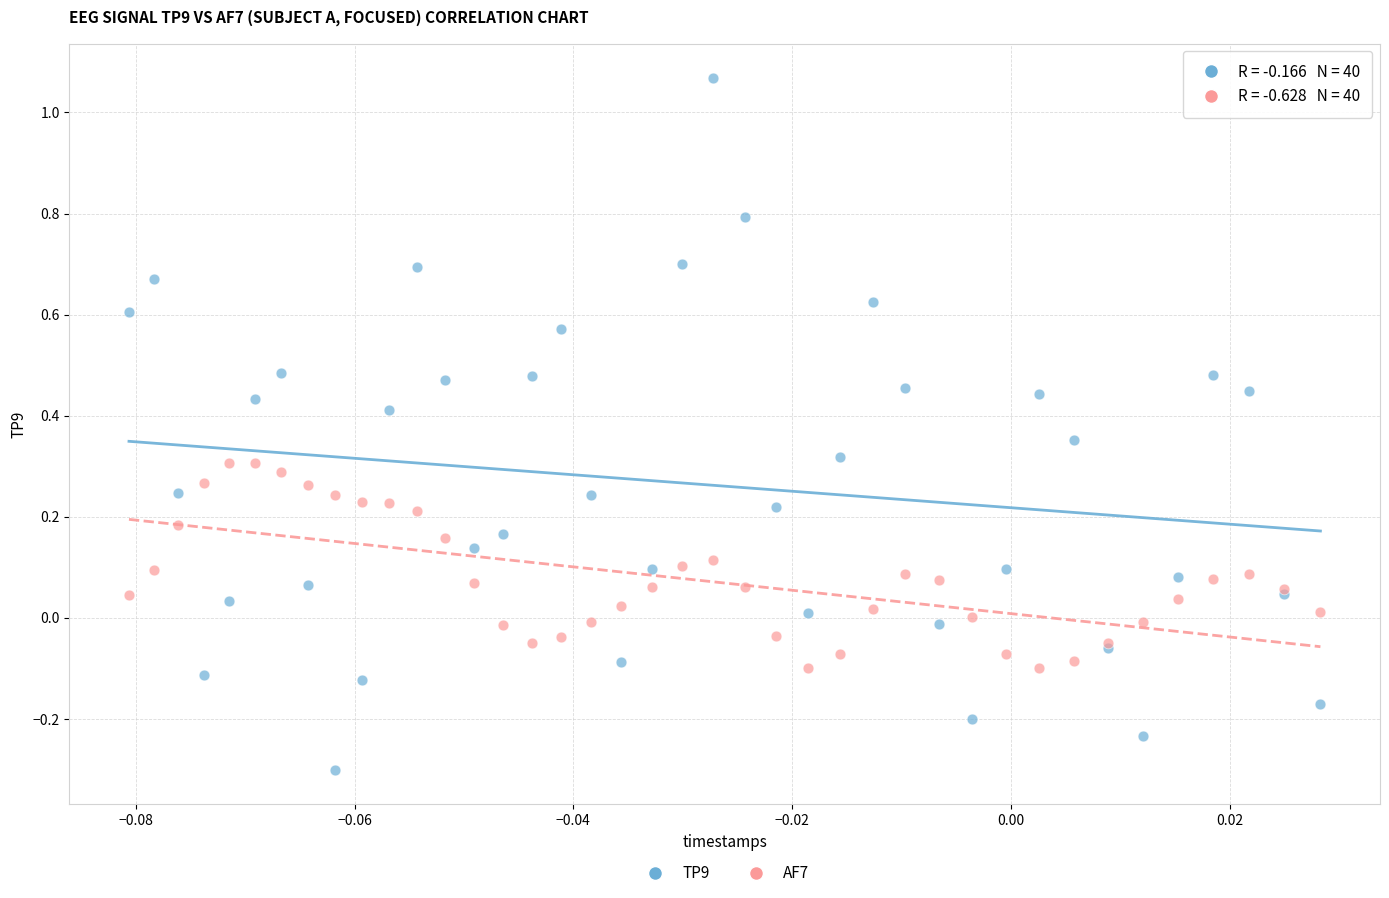

Which series reaches the maximum Y coordinate?

TP9